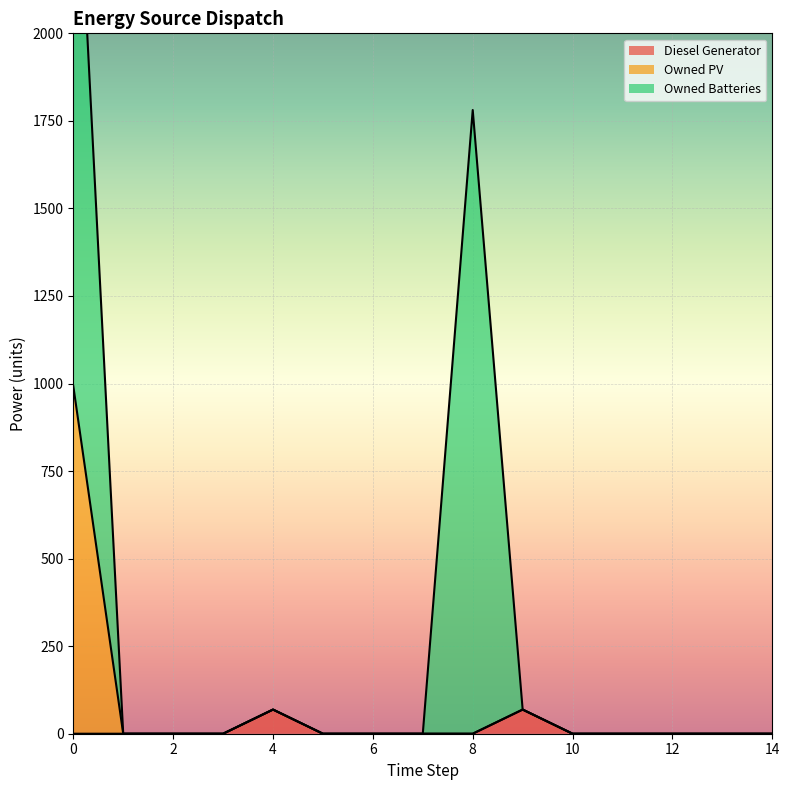

At which category does Diesel Generator reach its first local peak?

4